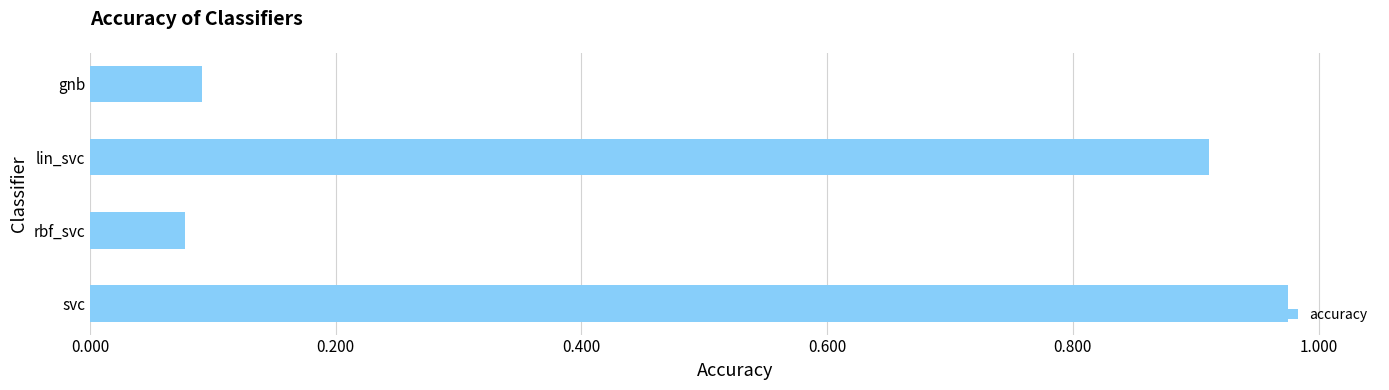

Which label corresponds to the largest value in the chart?

svc